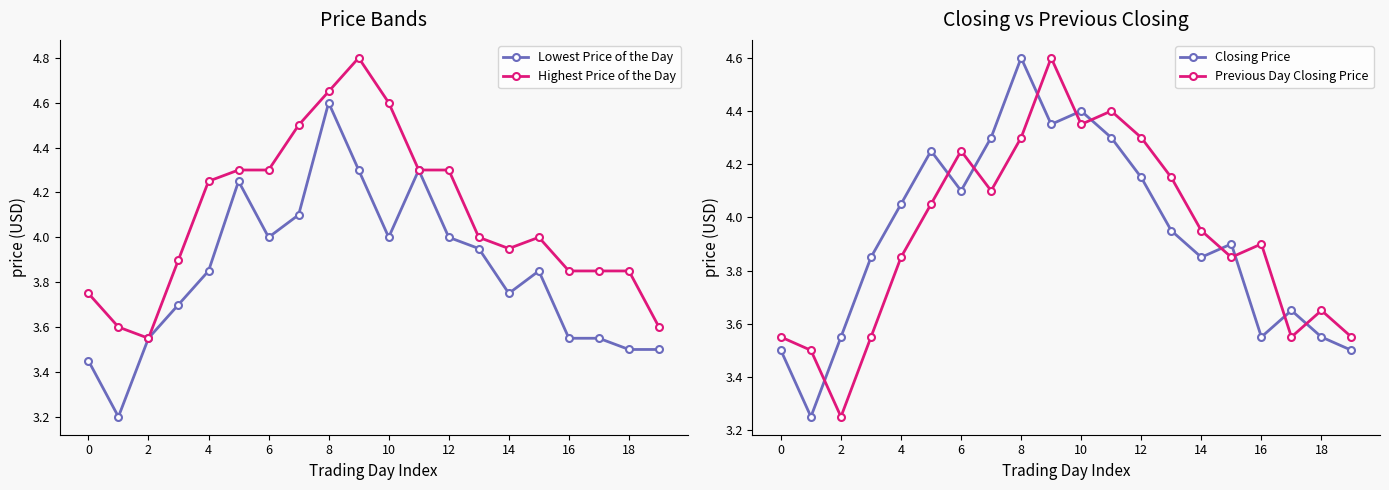

True or false: Highest Price of the Day and Closing Price intersect in this chart.

False